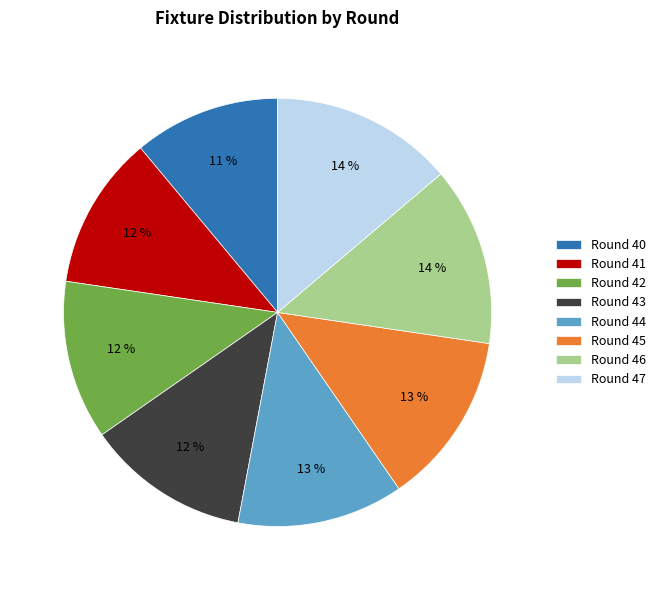

Is there a majority slice in this chart?

No